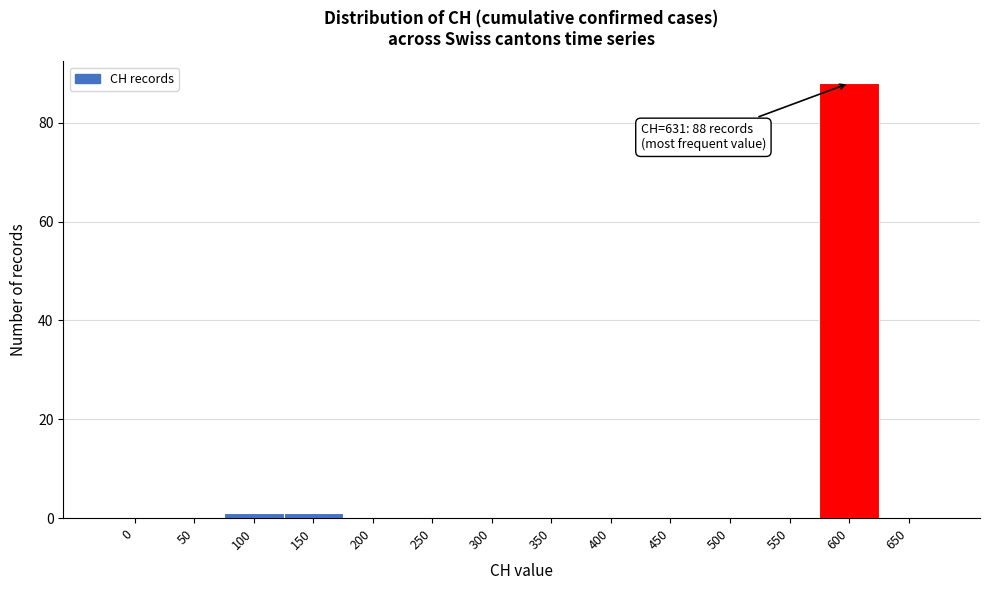

Reading left to right, transcribe all the data shown in this chart.

0=0	50=0	100=1	150=1	200=0	250=0	300=0	350=0	400=0	450=0	500=0	550=0	600=88	650=0